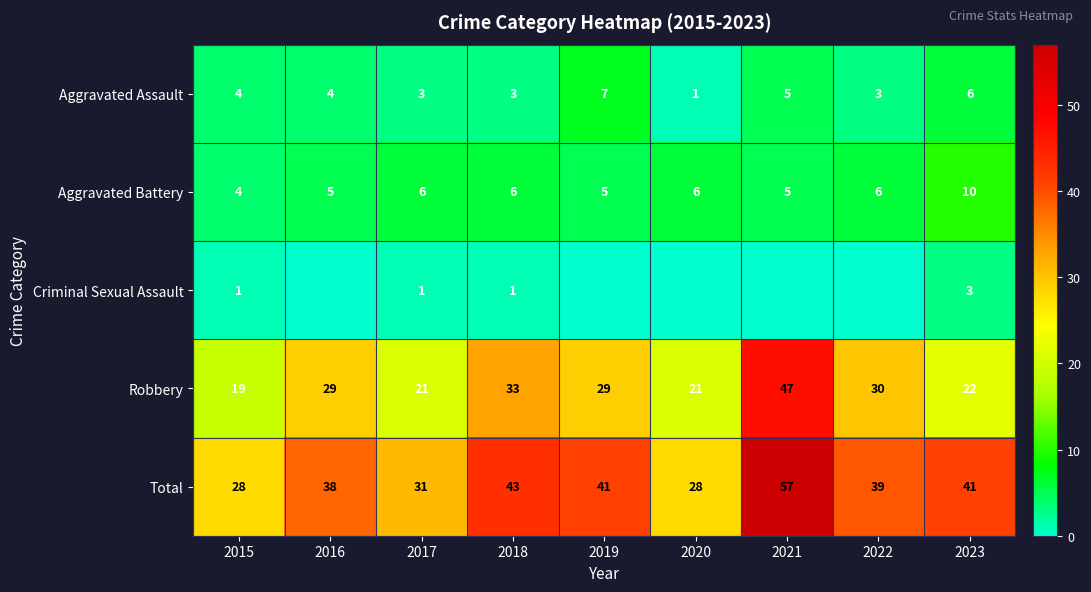

The Robbery series shows 21 at 2017. True or false?

True